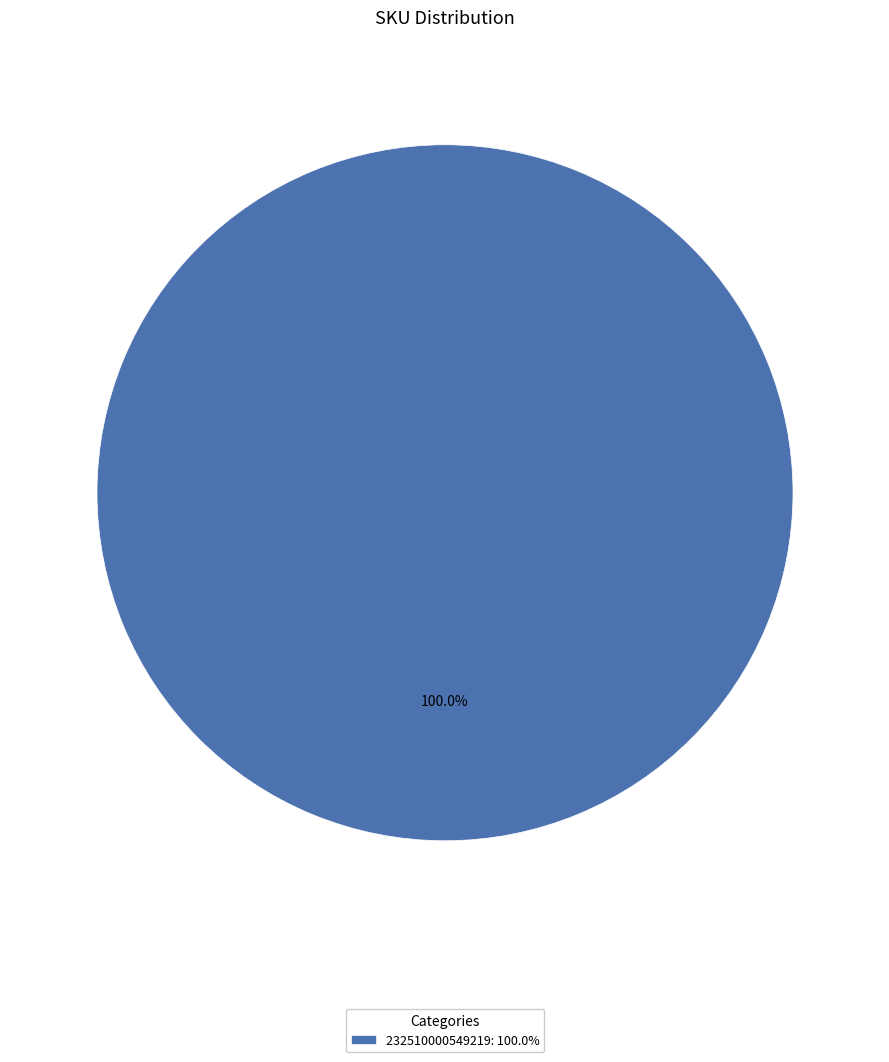

Rank the categories by value from highest to lowest.

232510000549219: 100.0%